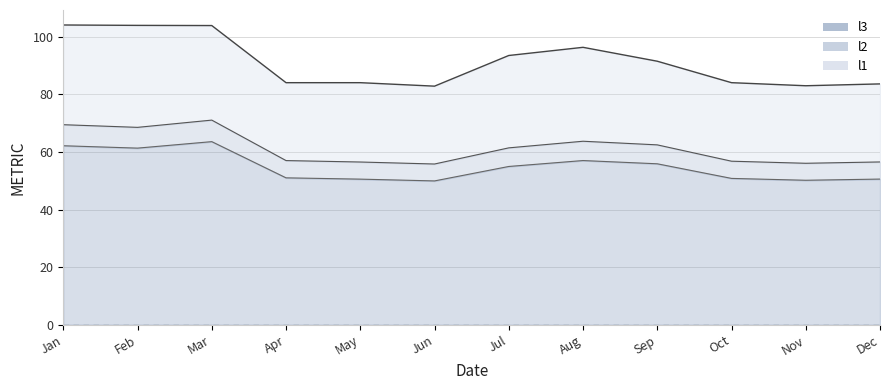

Rank the series by their average value, from highest to lowest.

l1, l2, l3